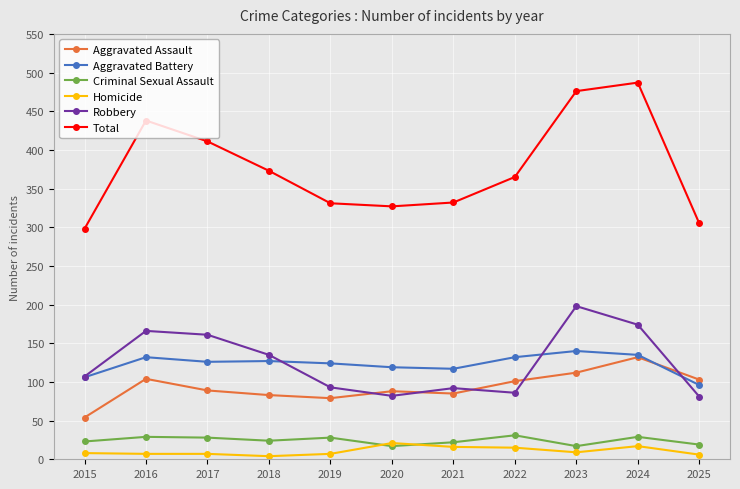

What is the difference between the maximum and minimum values in the Total series?

189